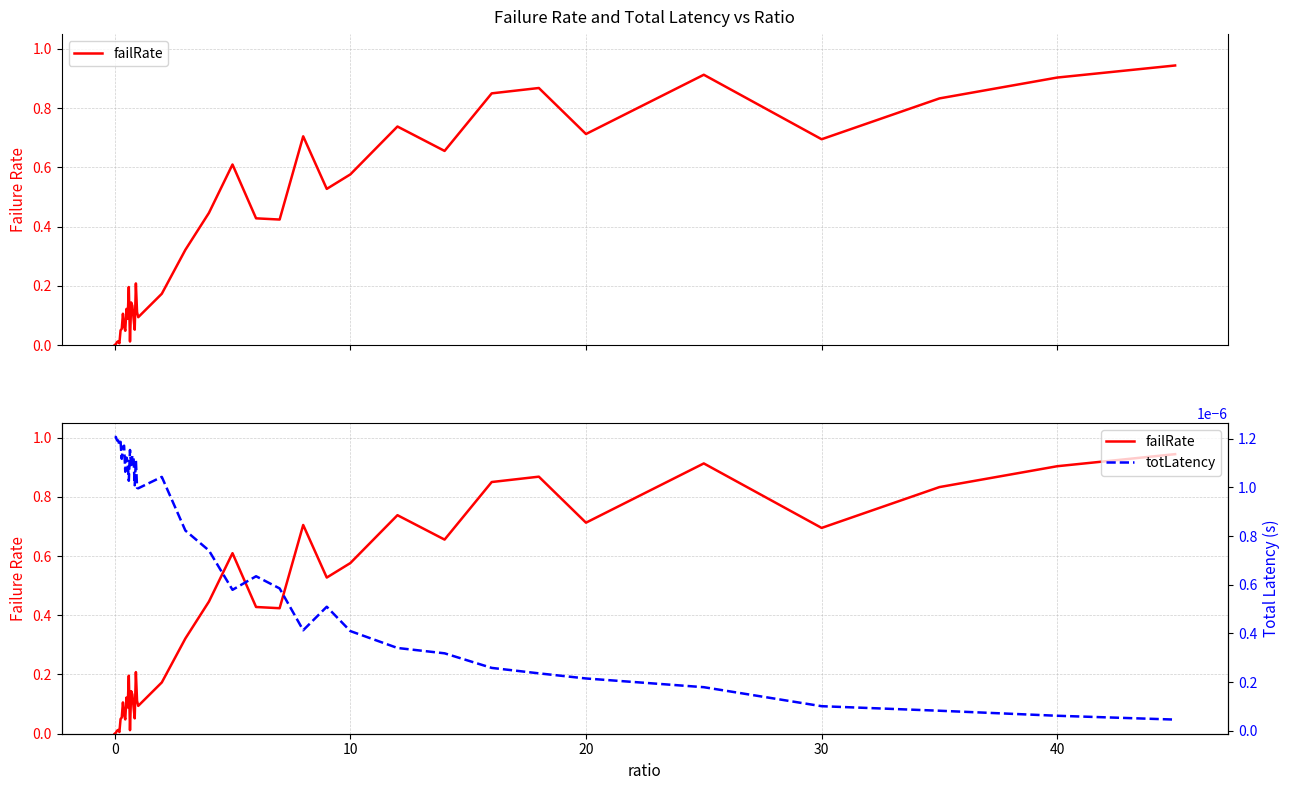

The failRate series shows 0.0 at 50. True or false?

False